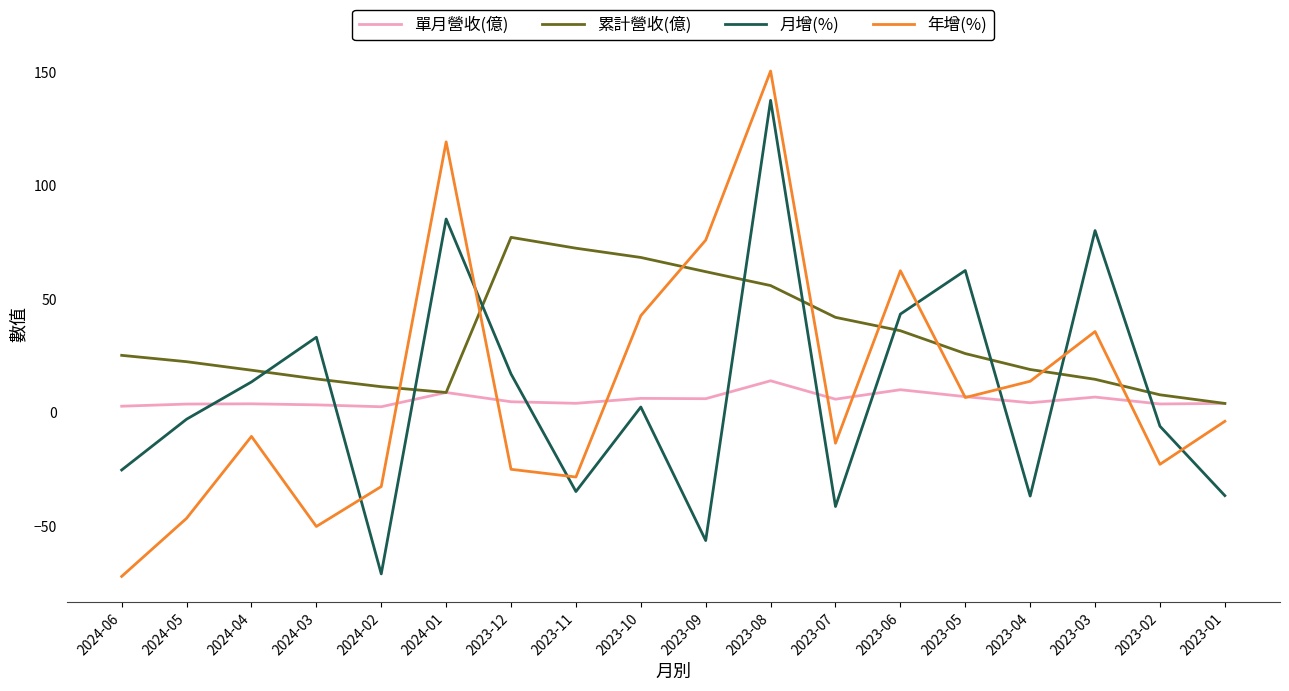

What is the average value of the 單月營收(億) series?

5.7